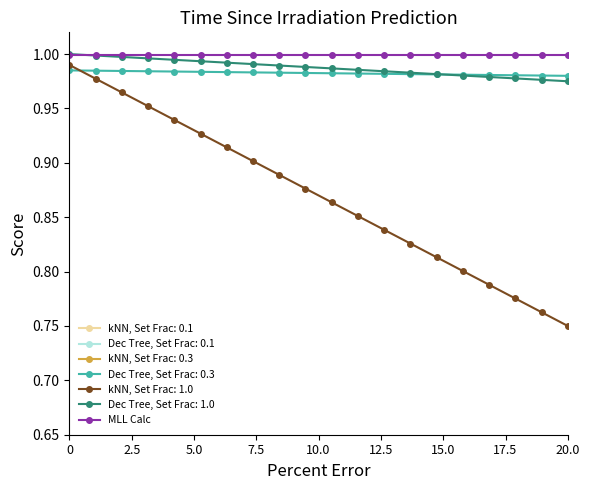

True or false: Dec Tree, Set Frac: 1.0 and kNN, Set Frac: 1.0 cross at least once.

False